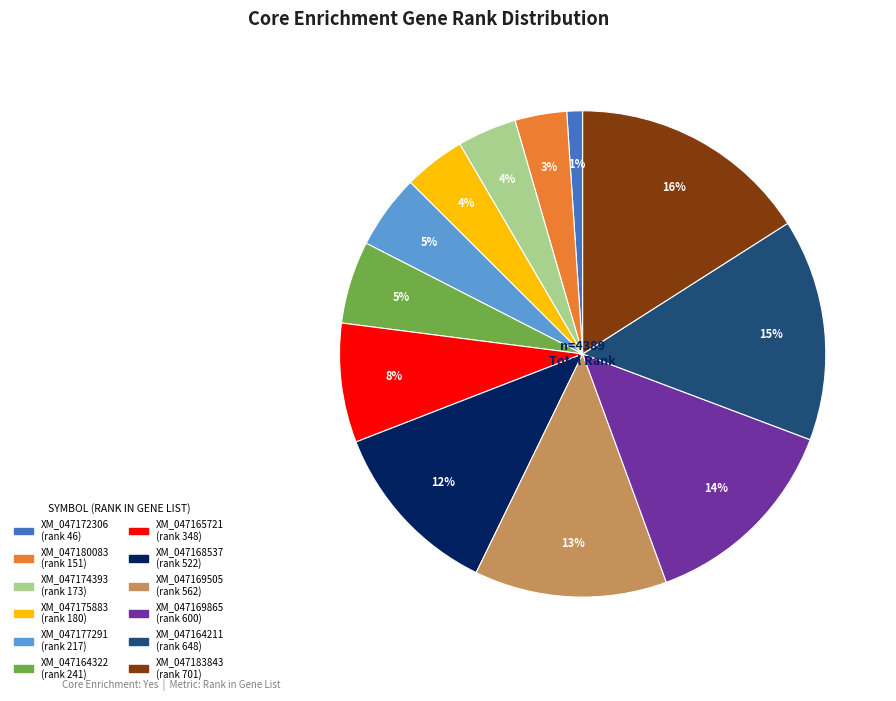

Count the number of slices in the pie.

12